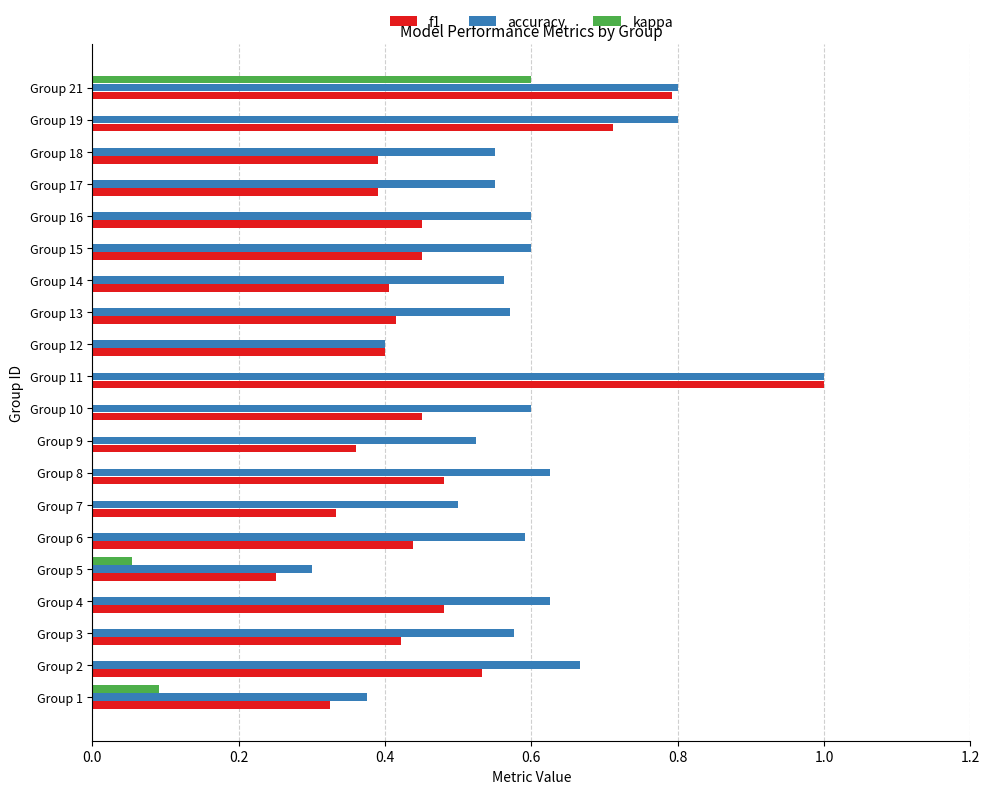

How many values in the kappa series are below 0?

1